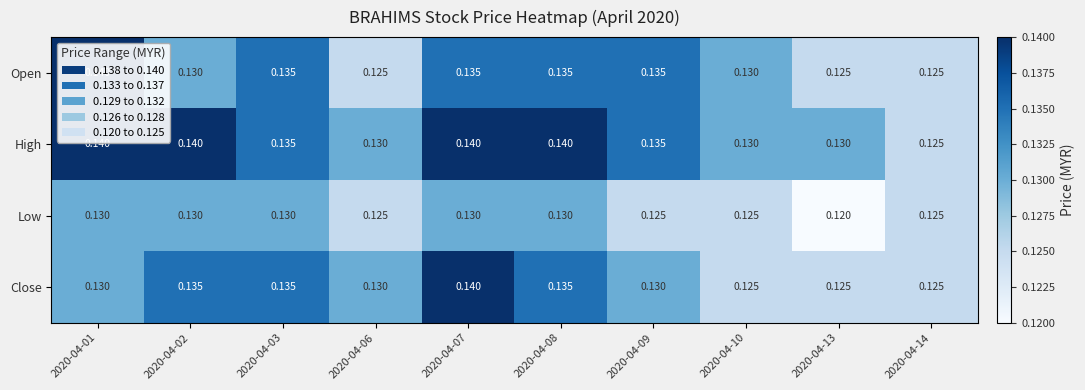

How many data points does each series have?

10